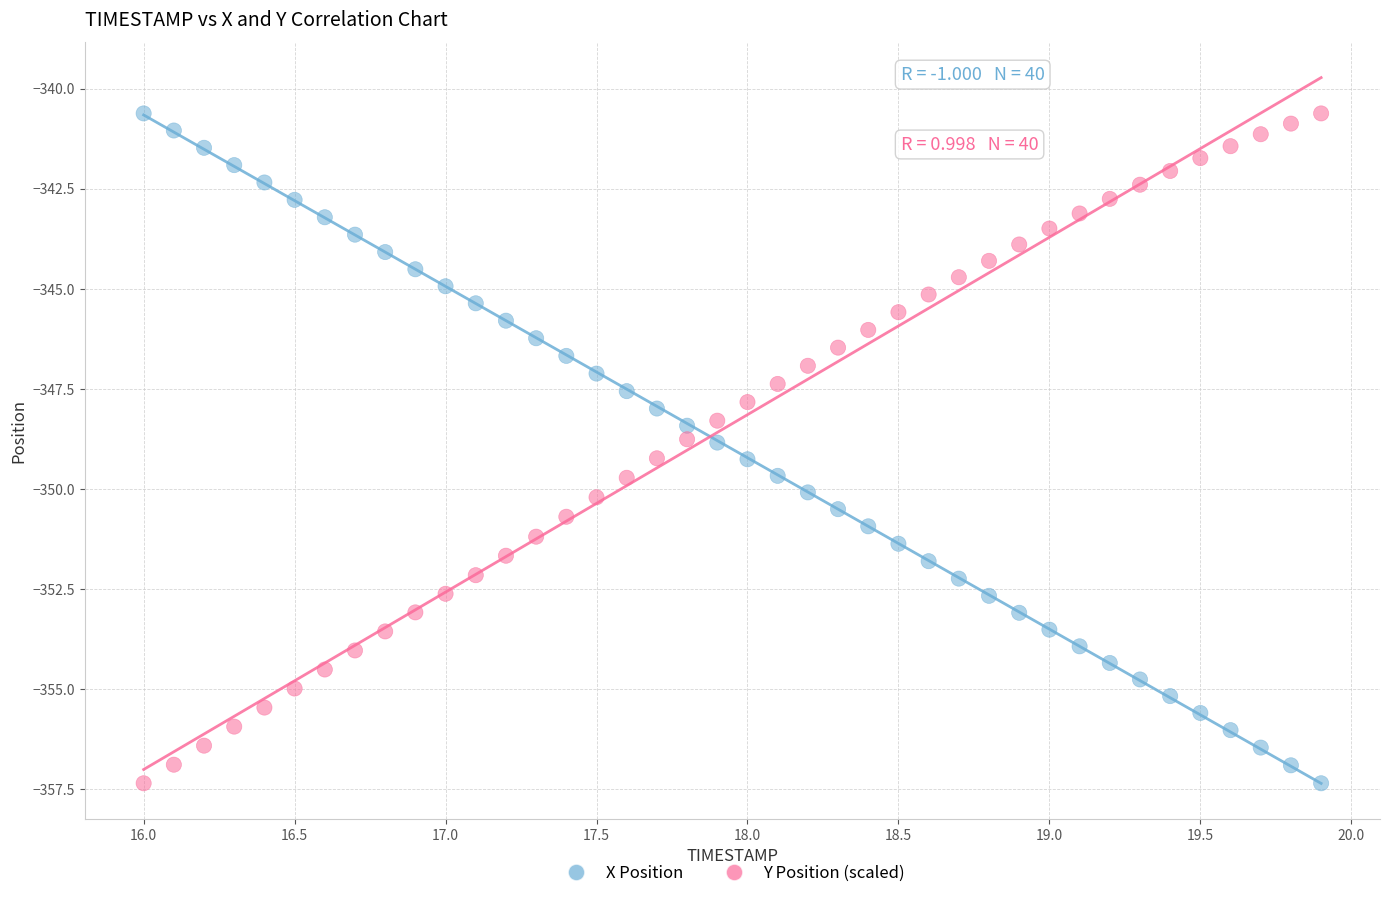

Across all data points, what is the range of Y values (max minus min)?

16.7